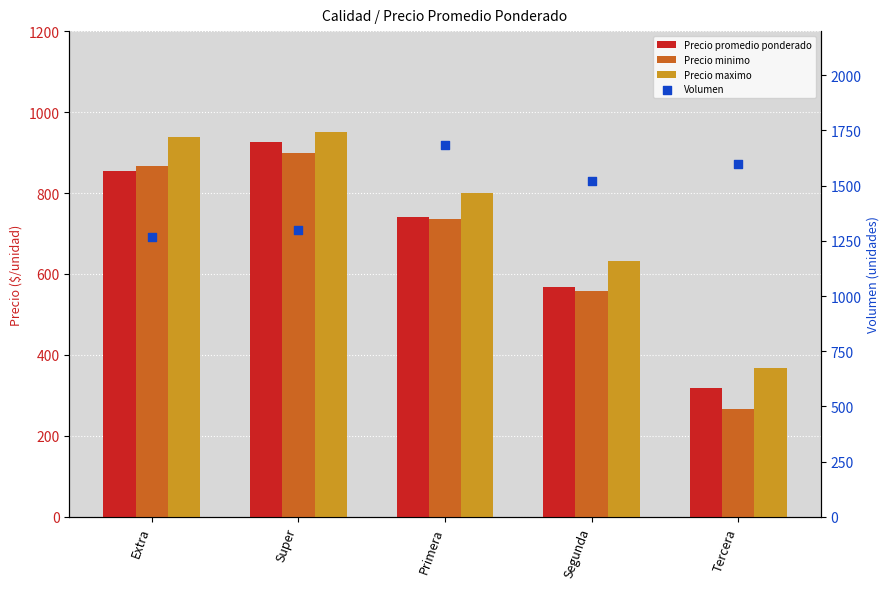

What is the total value across all series at Extra?

3928